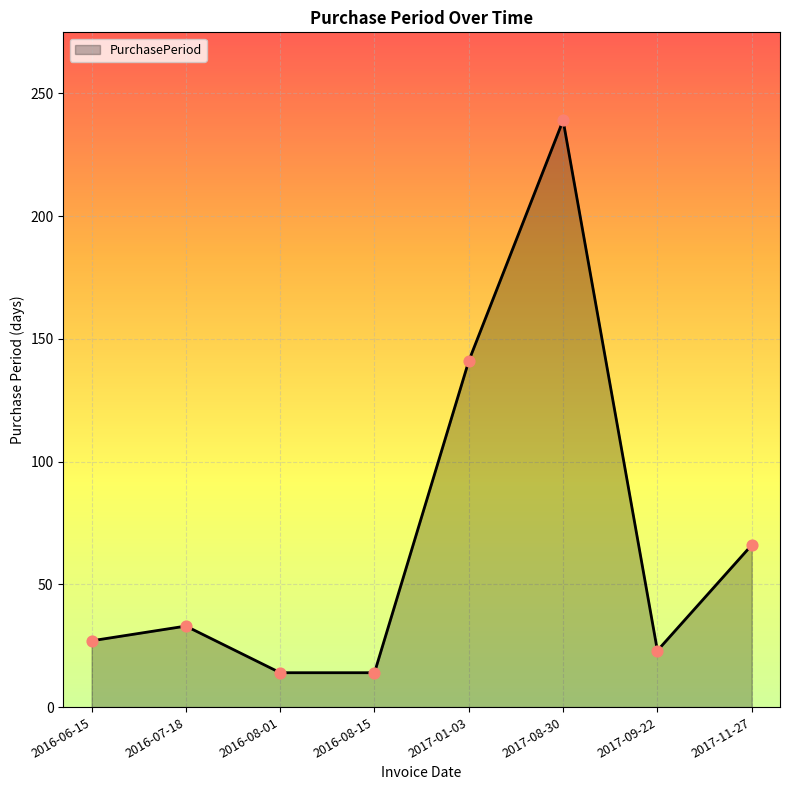

What is the change in value from 2016-08-15 to 2017-09-22?

+9